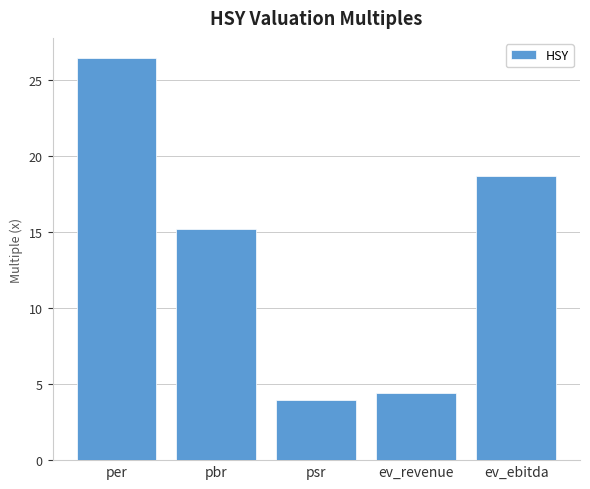

Reading left to right, transcribe all the data shown in this chart.

per=26.5	pbr=15.2	psr=3.9	ev_revenue=4.4	ev_ebitda=18.7